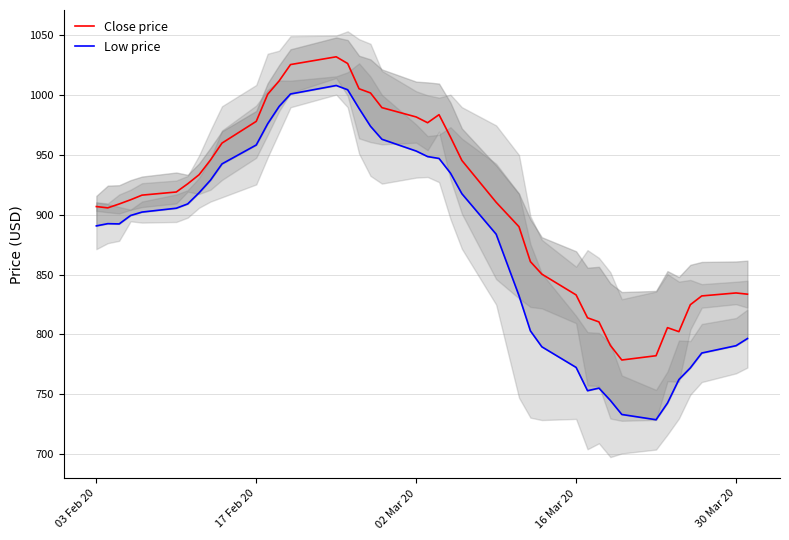

The Close price series shows 981.5 at 02 Mar 20. True or false?

True